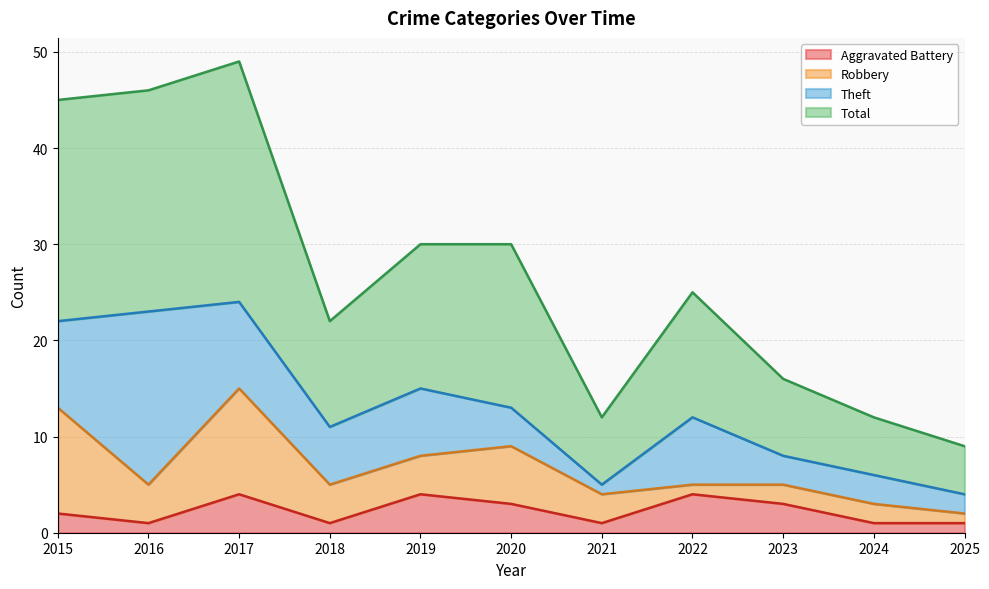

Where is Total nearest to the value 29?

2019